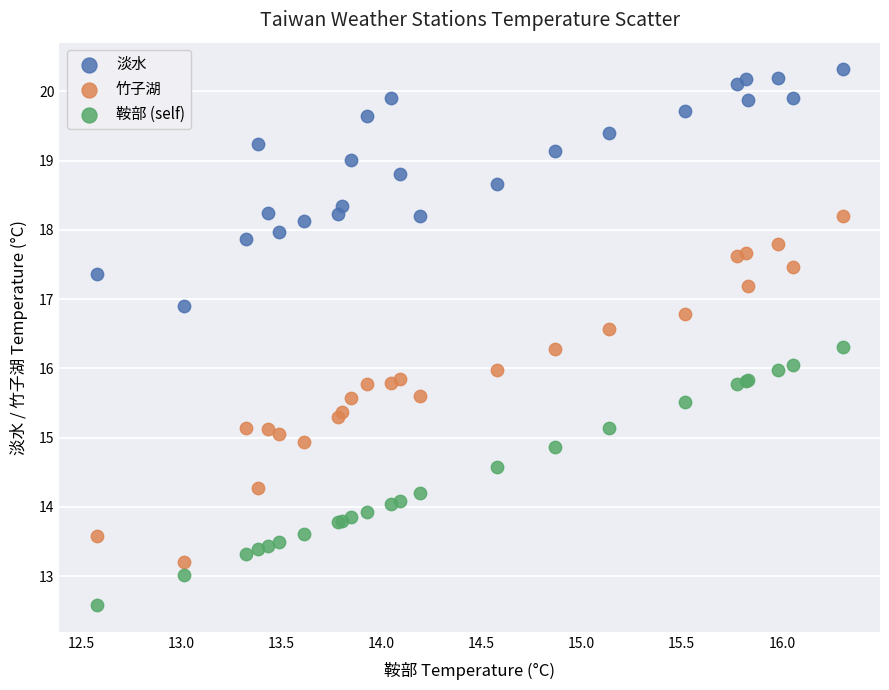

Which series contains the highest Y value?

淡水